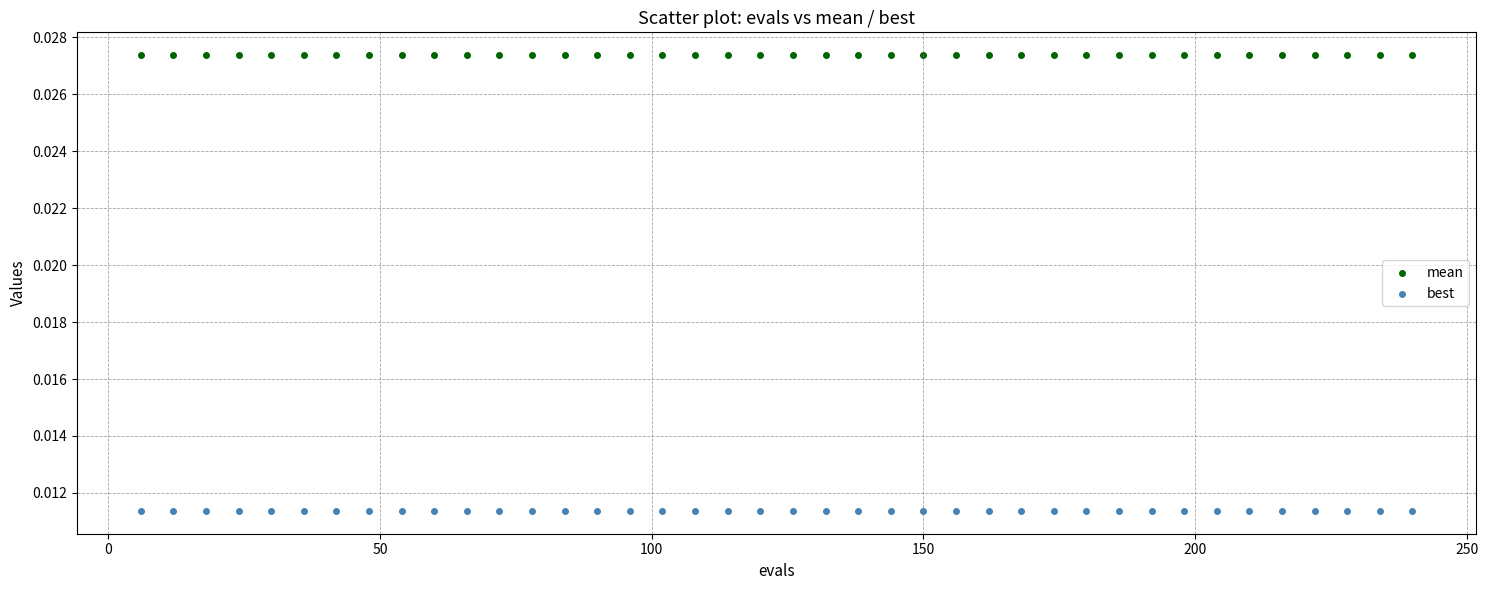

Which series contains the highest Y value?

mean